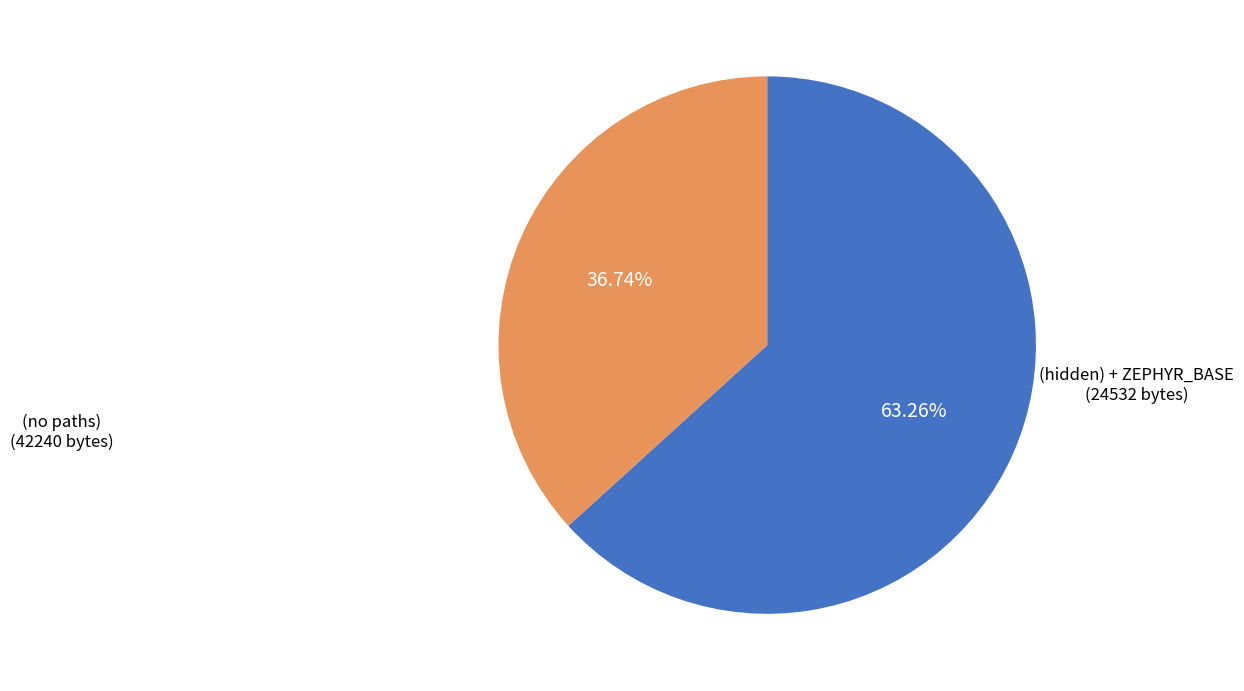

Which category accounts for the majority?

(no paths)